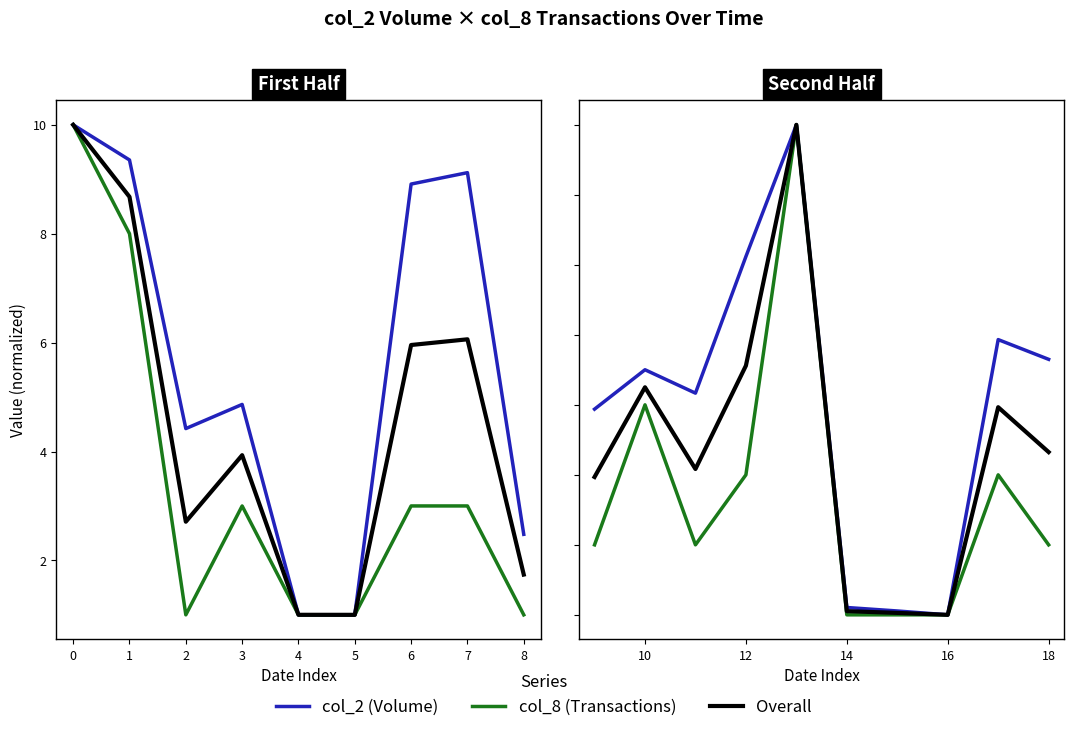

Count the number of categories in the chart.

10